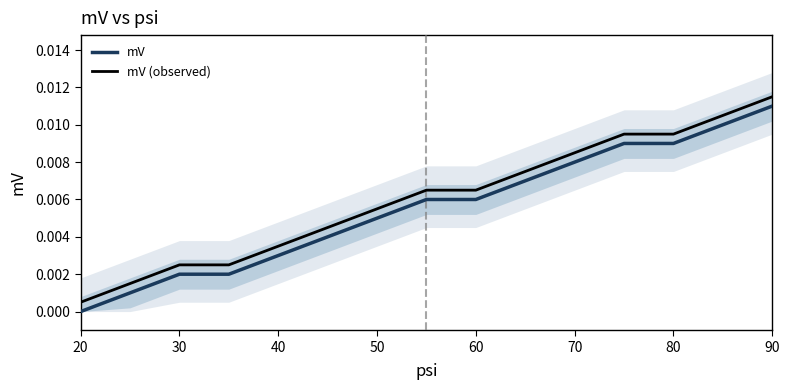

What are all the series names shown in the legend?

mV, mV (observed)